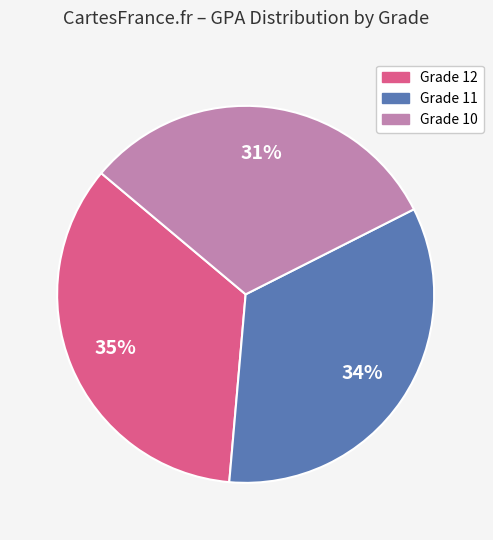

How many slices are in this pie chart?

3